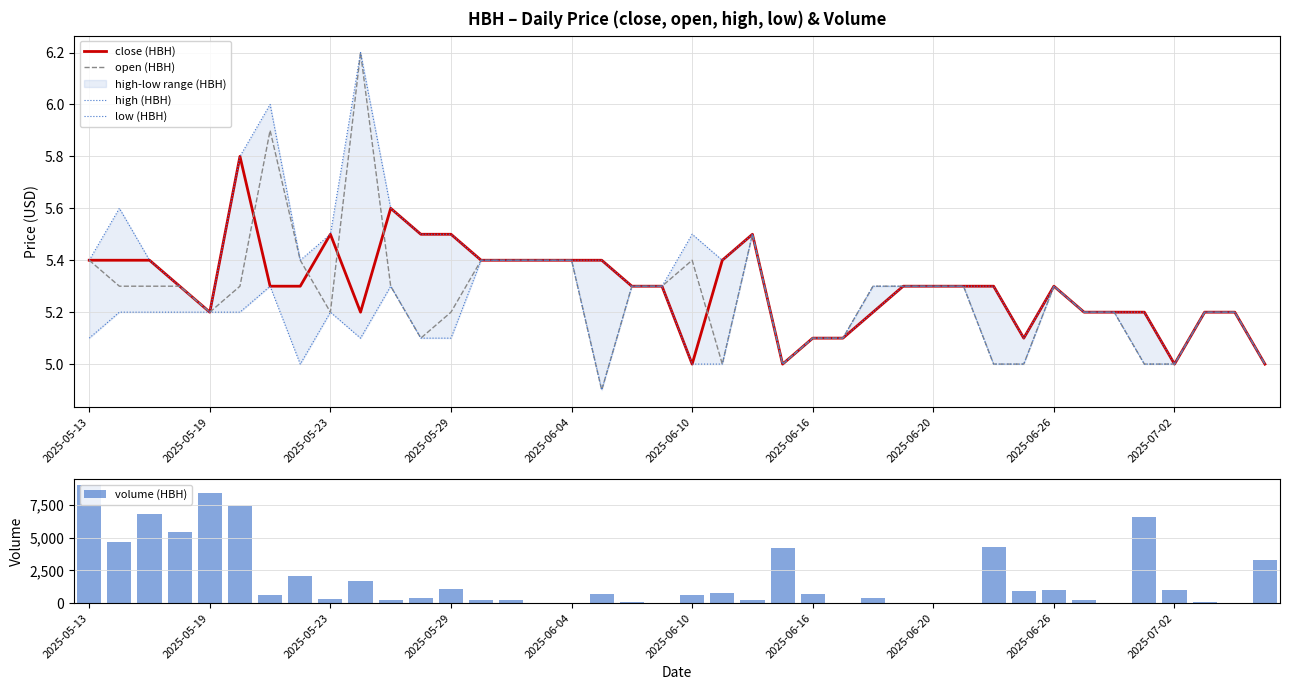

Is it true that open (HBH) equals 5.2 at 2025-05-23?

True